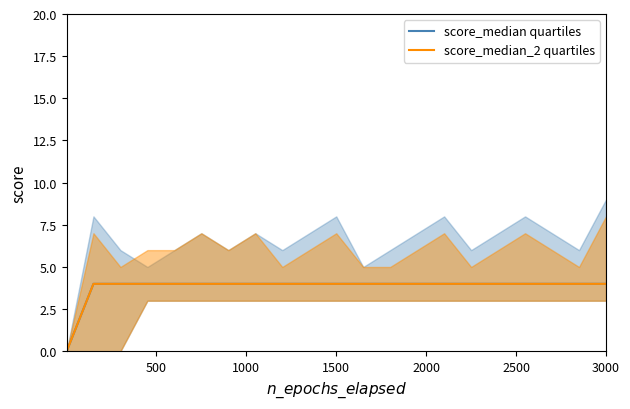

Which series has the largest total across all categories?

score_median quartiles